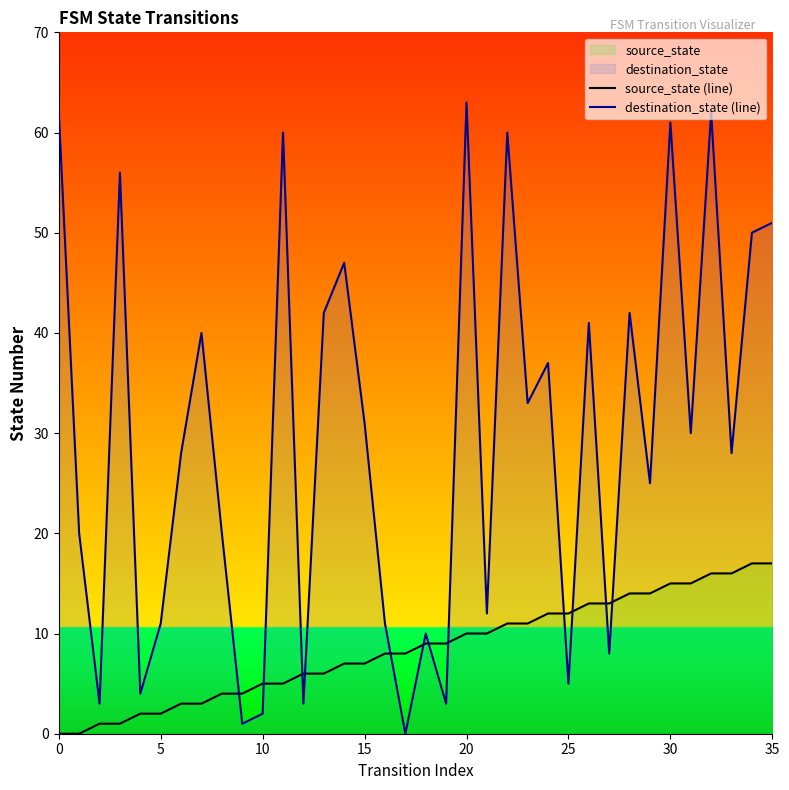

Which series changed the most between 10 and 20?

destination_state (line)